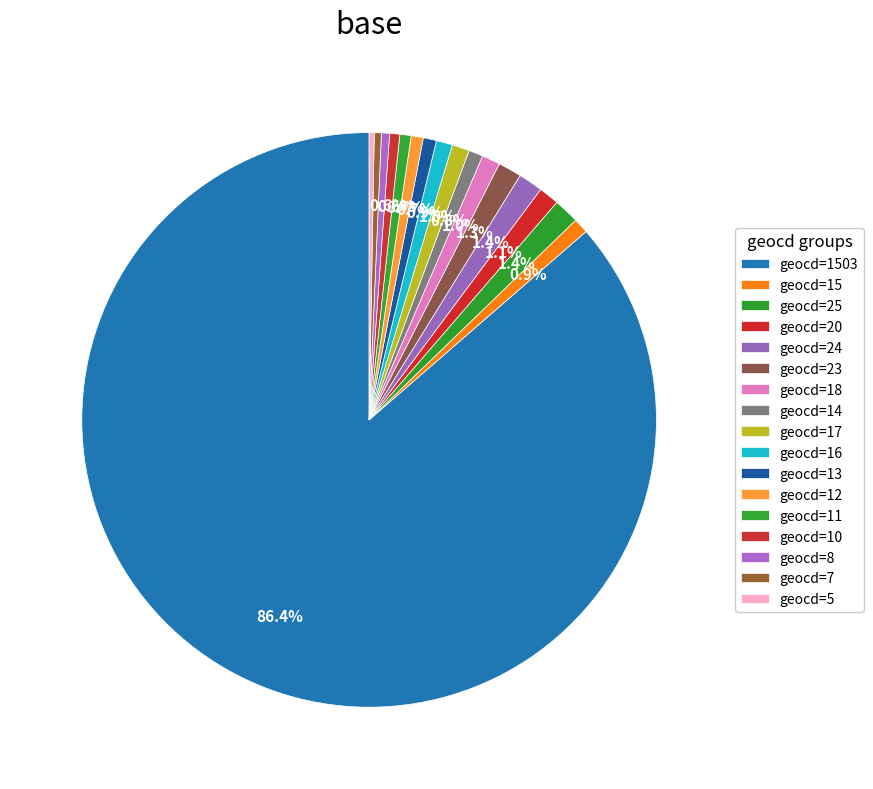

Which slice represents more than half of the pie?

geocd=1503